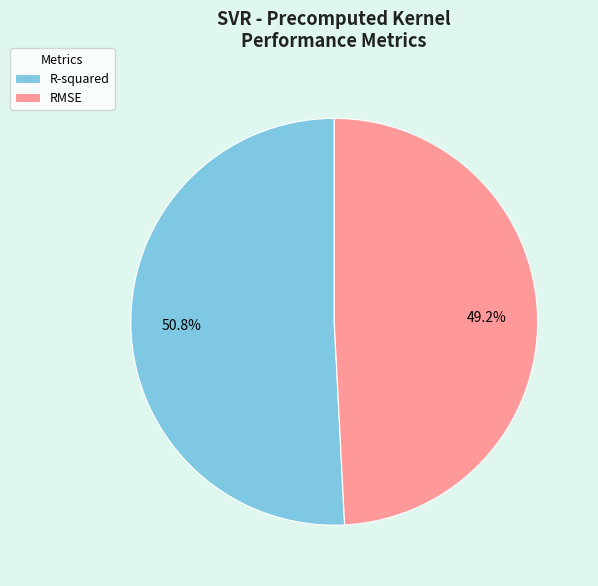

What percentage is NOT represented by R-squared?

49.2%